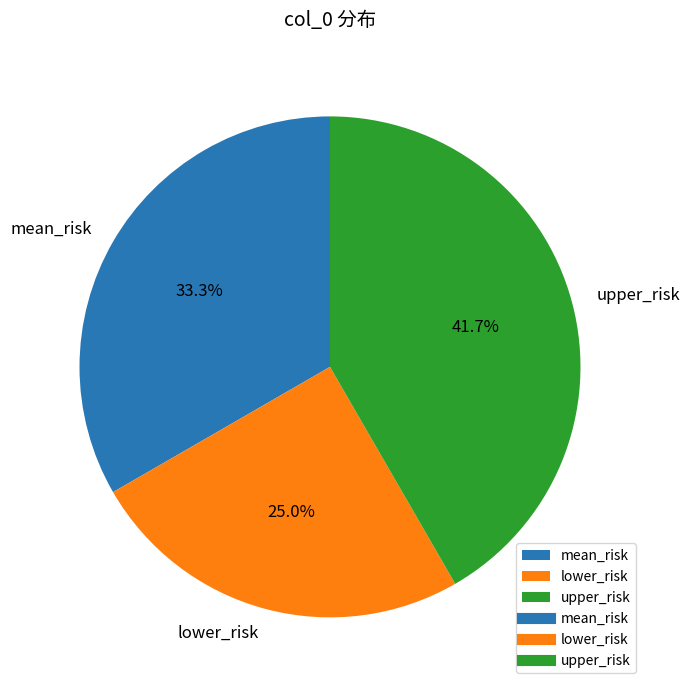

To the nearest percent, what is the average slice percentage?

33%